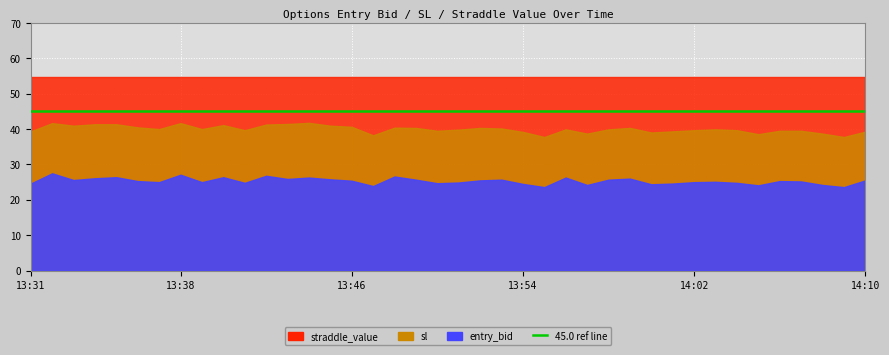

What is the sum of all straddle_value values?

2192.0